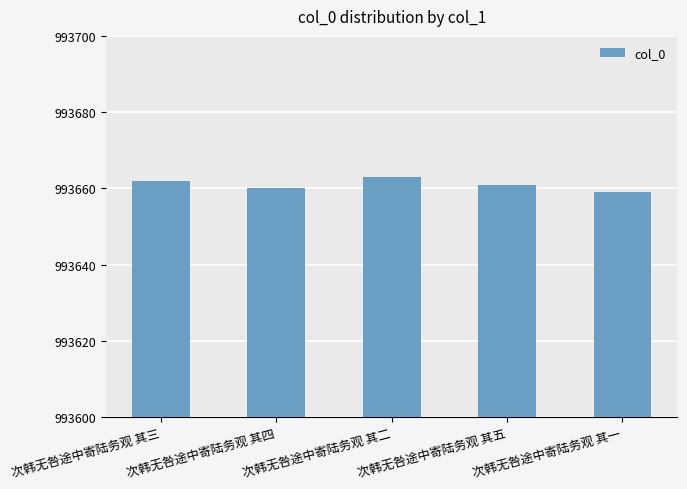

How many data points does each series have?

5